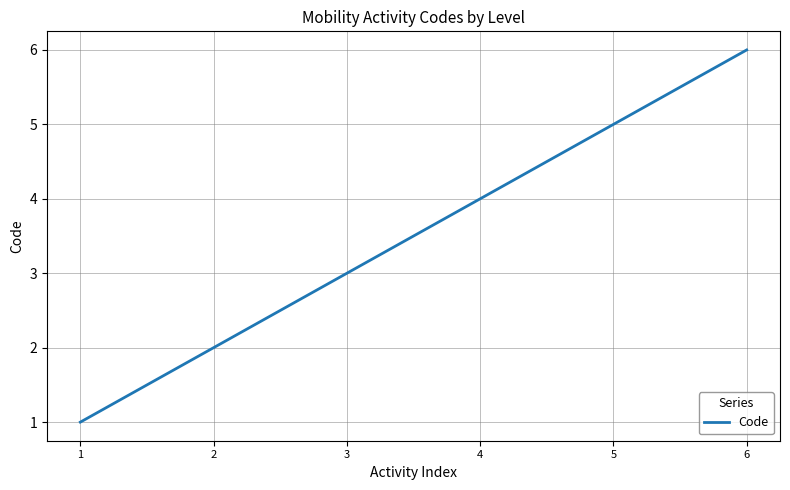

Reading left to right, extract all data points from this chart.

1=1	2=2	3=3	4=4	5=5	6=6